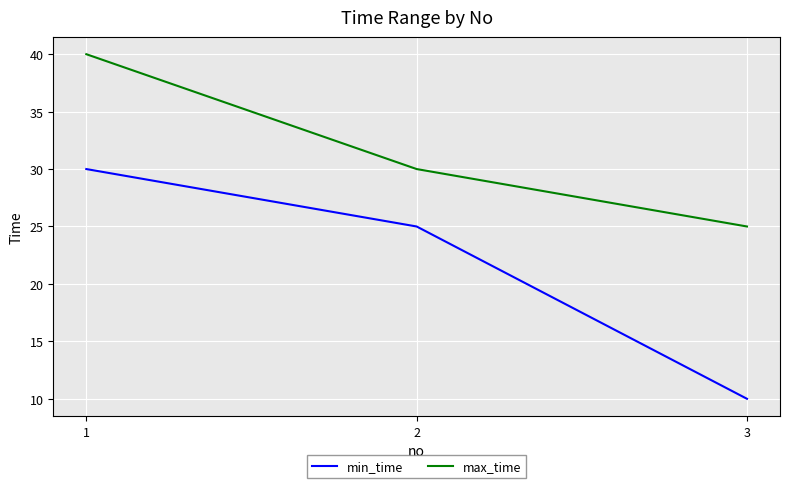

What is the approximate value of max_time at 2, to the nearest 5?

30